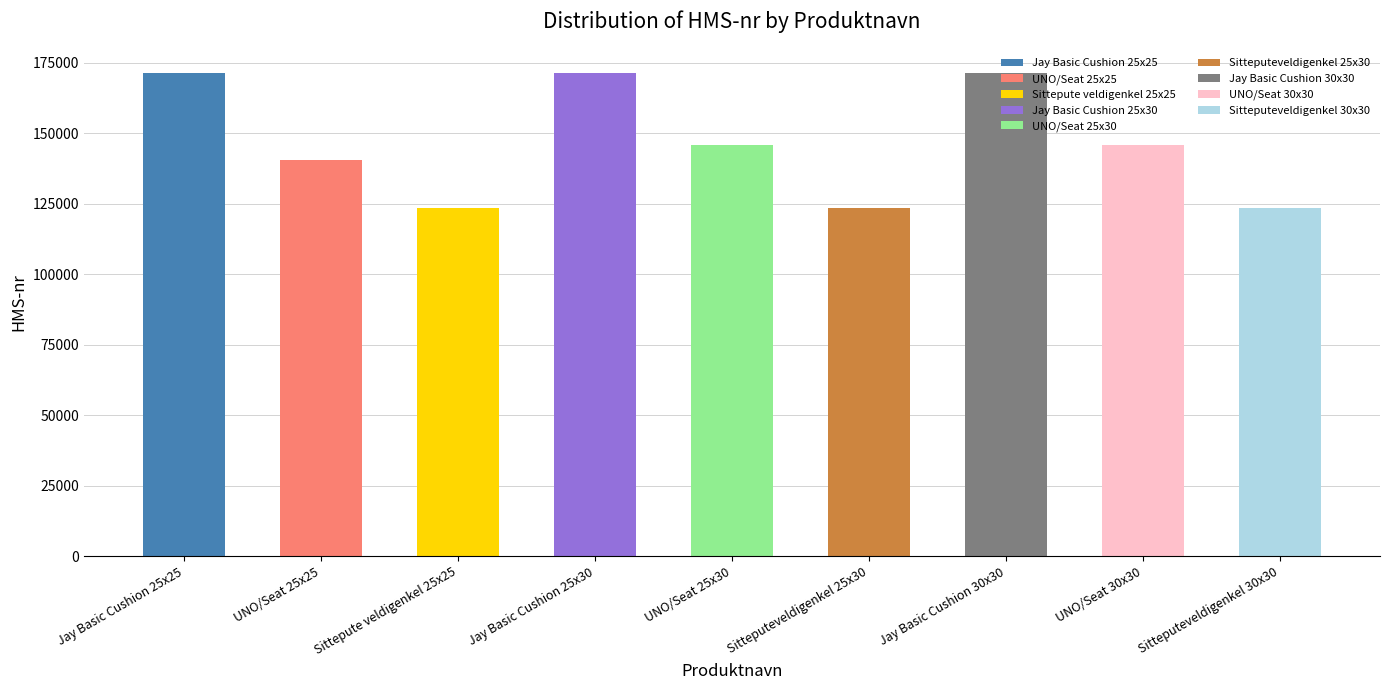

Approximately how many times larger is the value at Sitteputeveldigenkel 30x30 compared to Sitteputeveldigenkel 25x30?

1.0